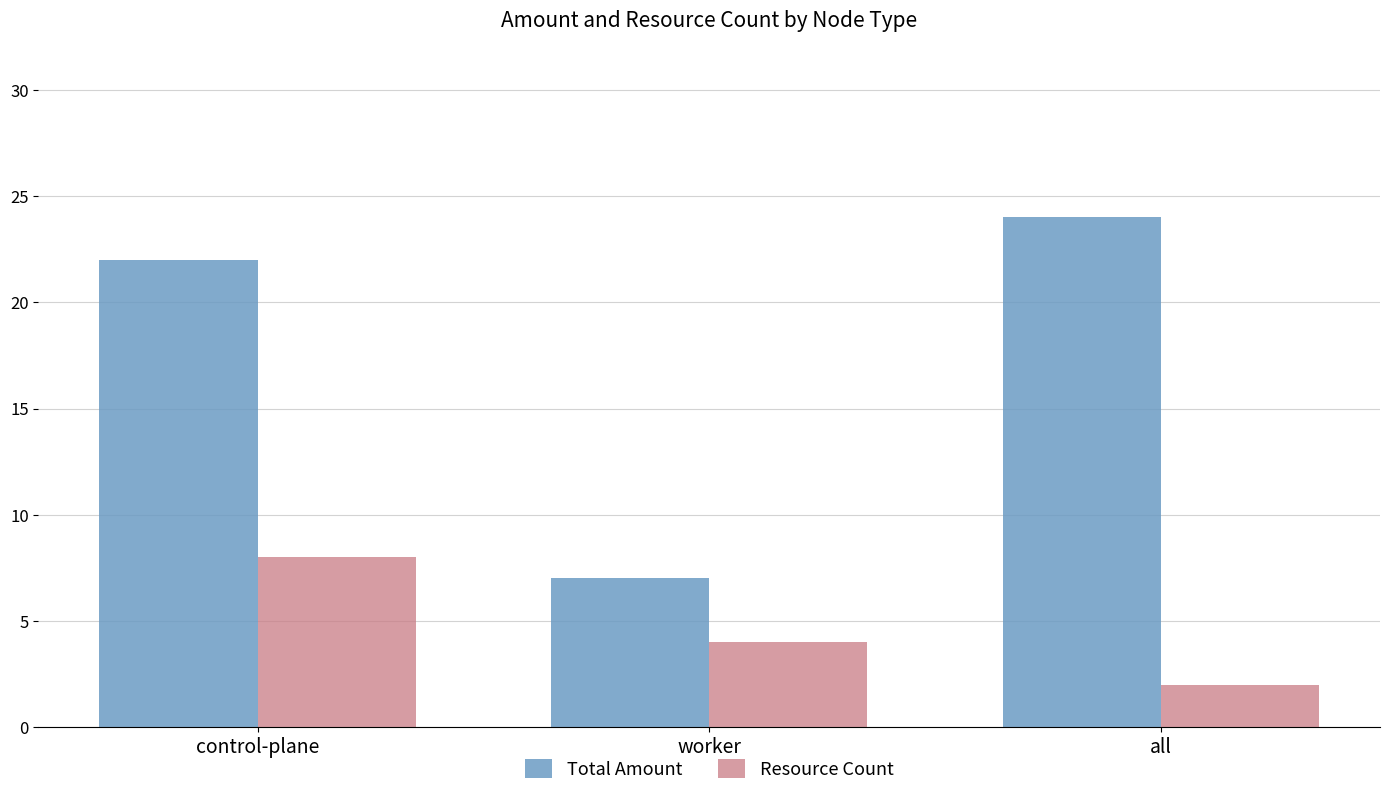

At which label does Resource Count reach its minimum?

all